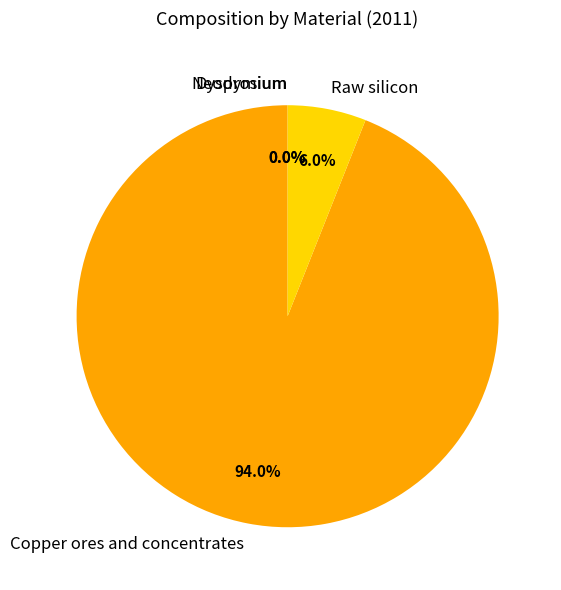

What portion of the pie excludes Raw silicon?

94.0%